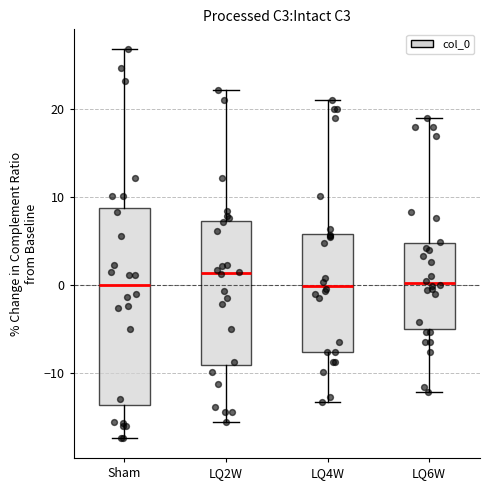

Reading left to right, read every box against the y-axis: the position of its median line, the range the box covers, and the ends of its whiskers. The values are not printed on the chart, so give them approximately, as read against the axis.

Sham: median 0, box -14 to 9, whiskers -17 to 27
LQ2W: median 1, box -9 to 7, whiskers -16 to 22
LQ4W: median 0, box -8 to 6, whiskers -13 to 21
LQ6W: median 0, box -5 to 5, whiskers -12 to 19